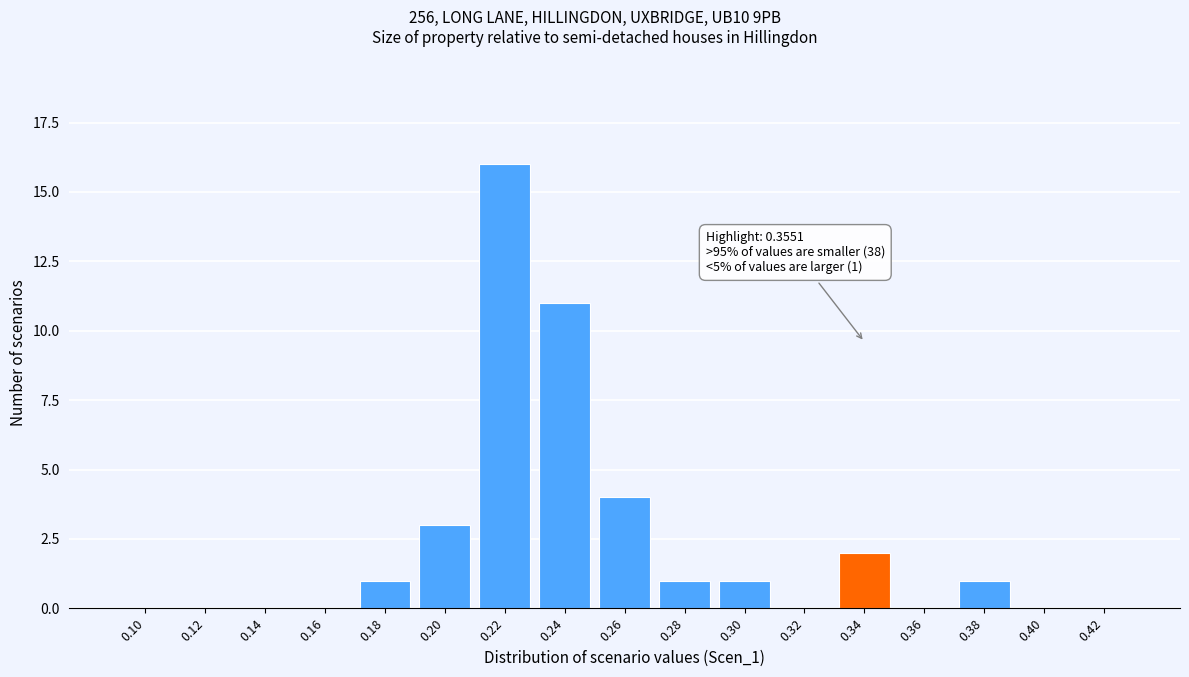

Reading right to left, transcribe all the data shown in this chart.

0.42=0	0.40=0	0.38=1	0.36=0	0.34=2	0.32=0	0.30=1	0.28=1	0.26=4	0.24=11	0.22=16	0.20=3	0.18=1	0.16=0	0.14=0	0.12=0	0.10=0